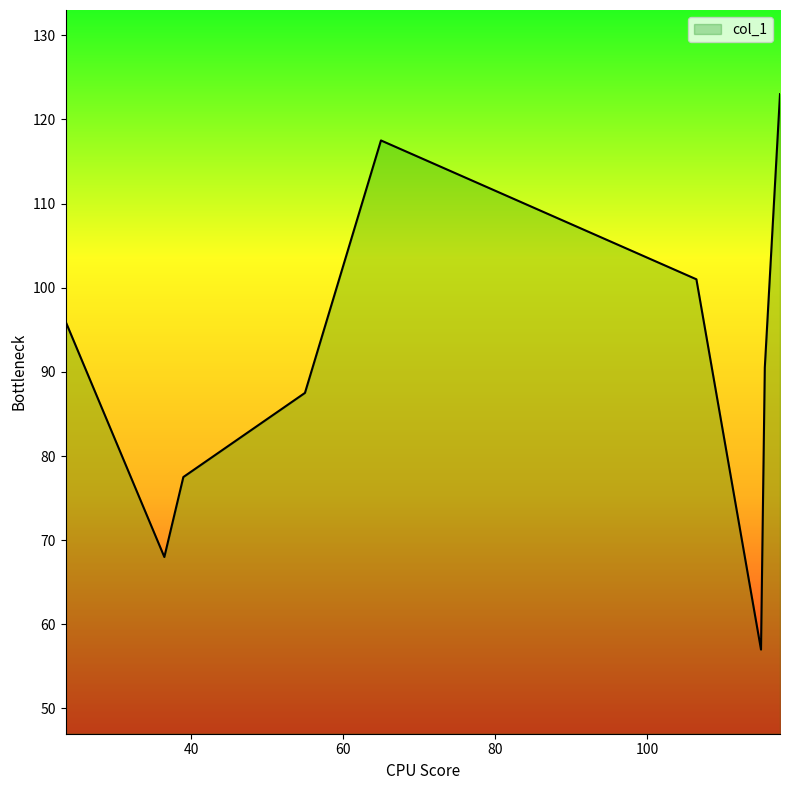

What is the greatest value displayed?

123.0